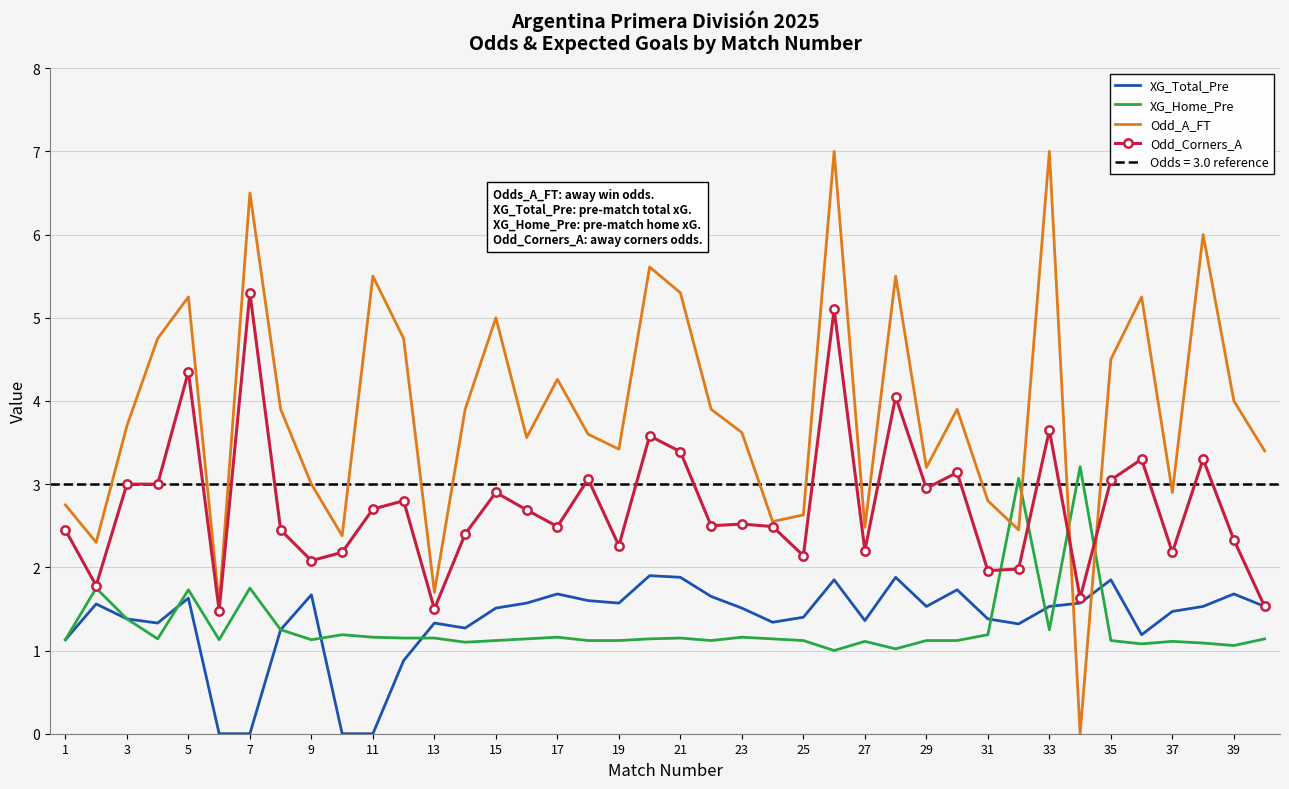

Is it true that Odd_A_FT equals 1.7 at 29?

False